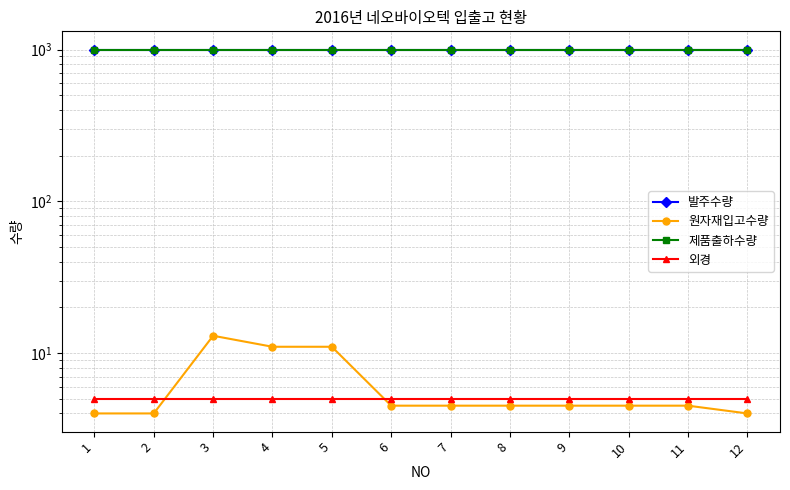

What value does the 발주수량 series have at 7?

1000.0